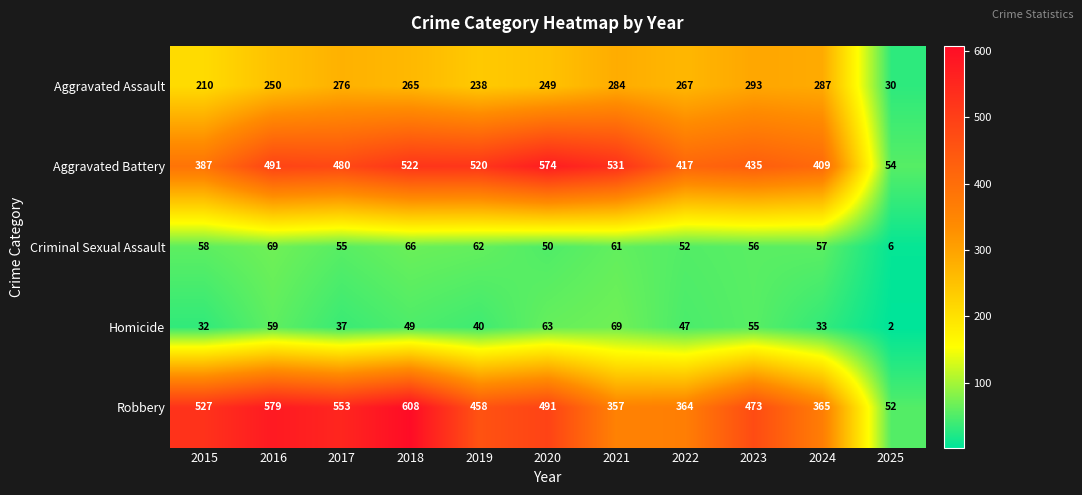

What is the difference between the maximum and minimum values in the Robbery series?

556